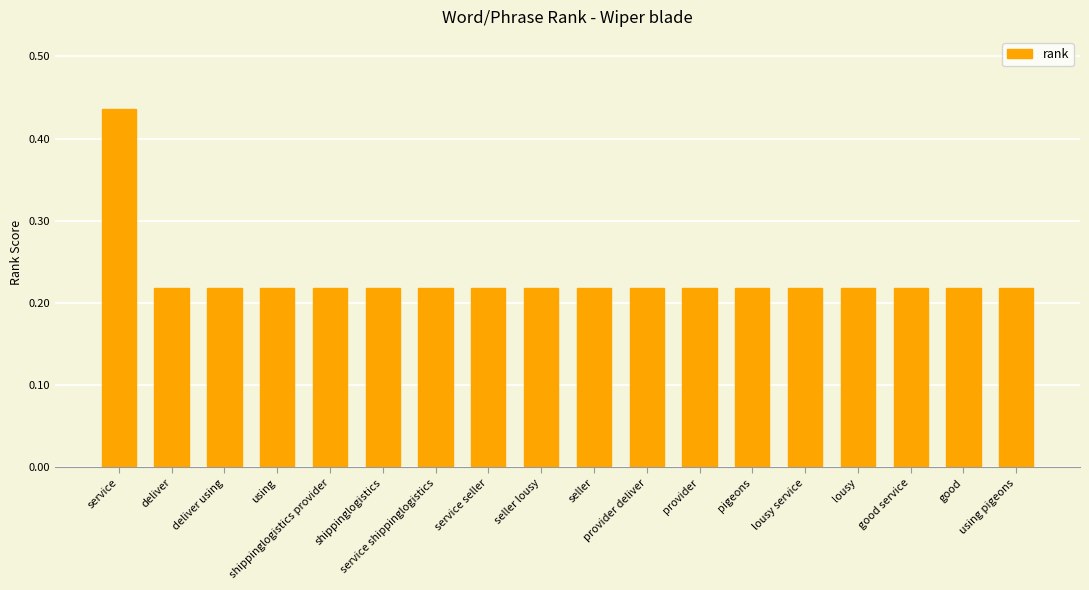

Count the values in the range 0 to 1.

18